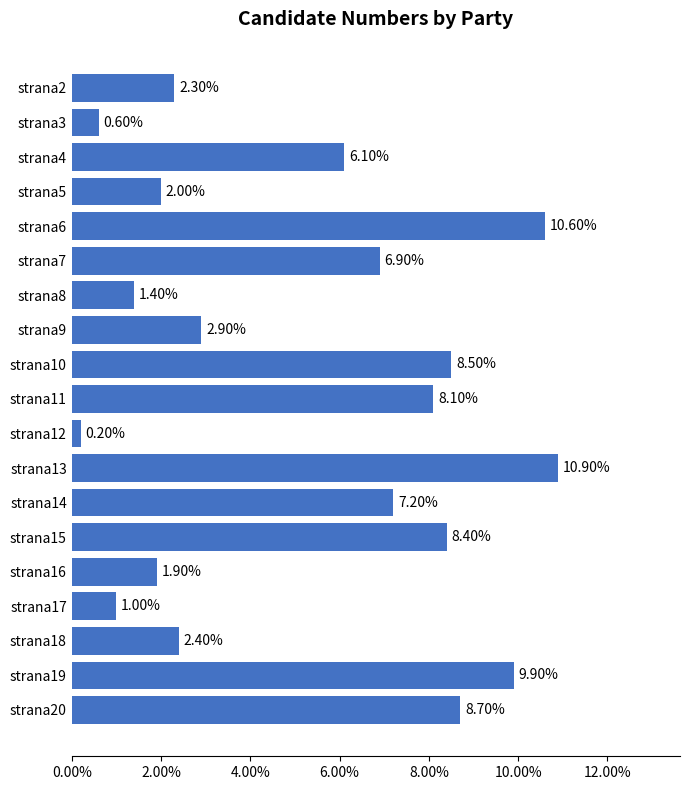

Are the bars horizontal?

Yes